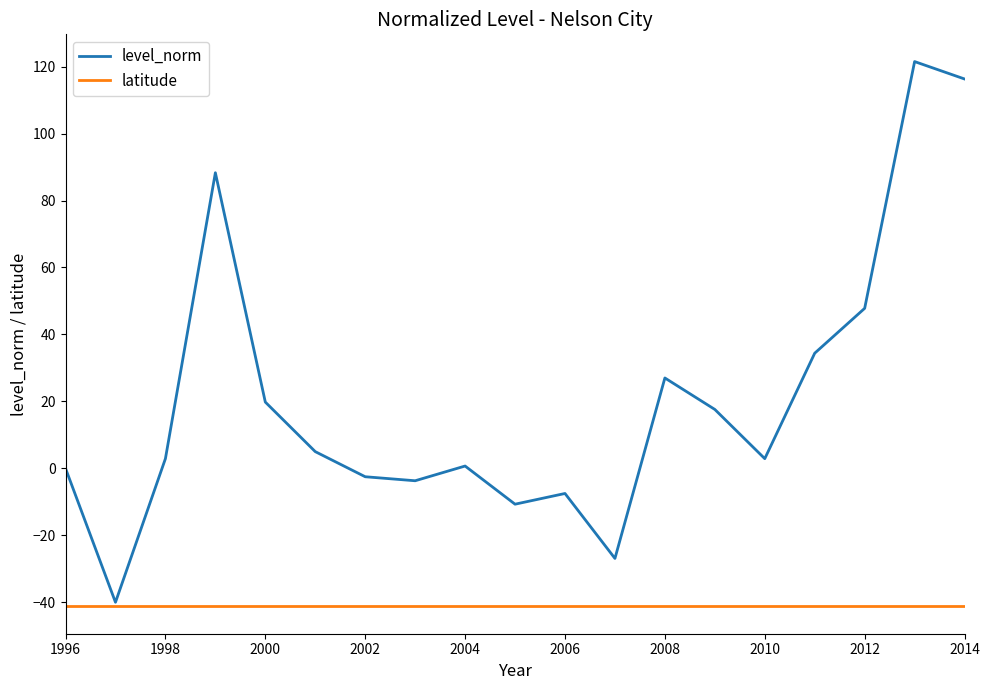

List the series in order of their overall mean, lowest first.

latitude, level_norm